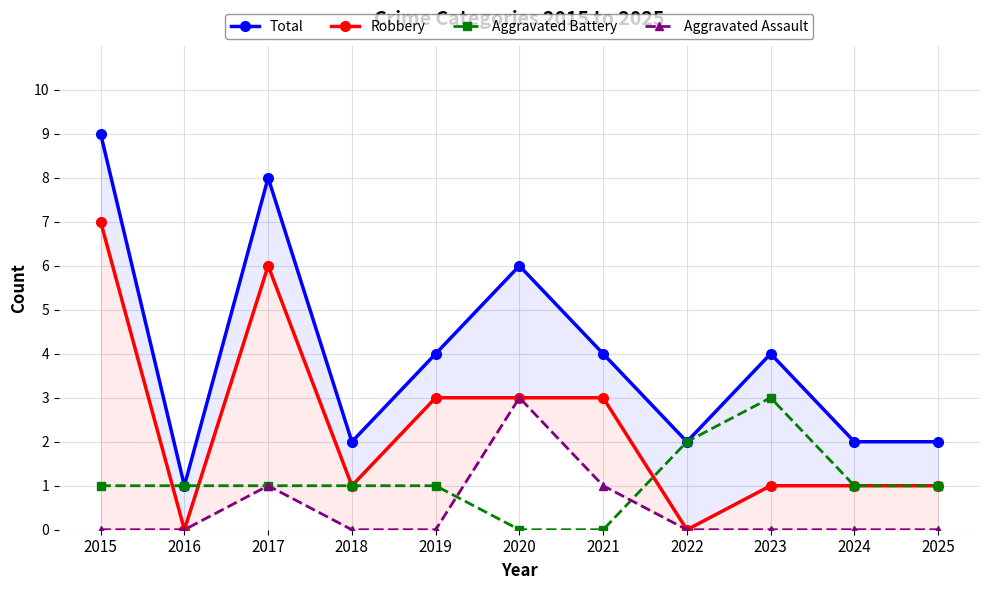

True or false: Aggravated Battery and Total cross at least once.

False